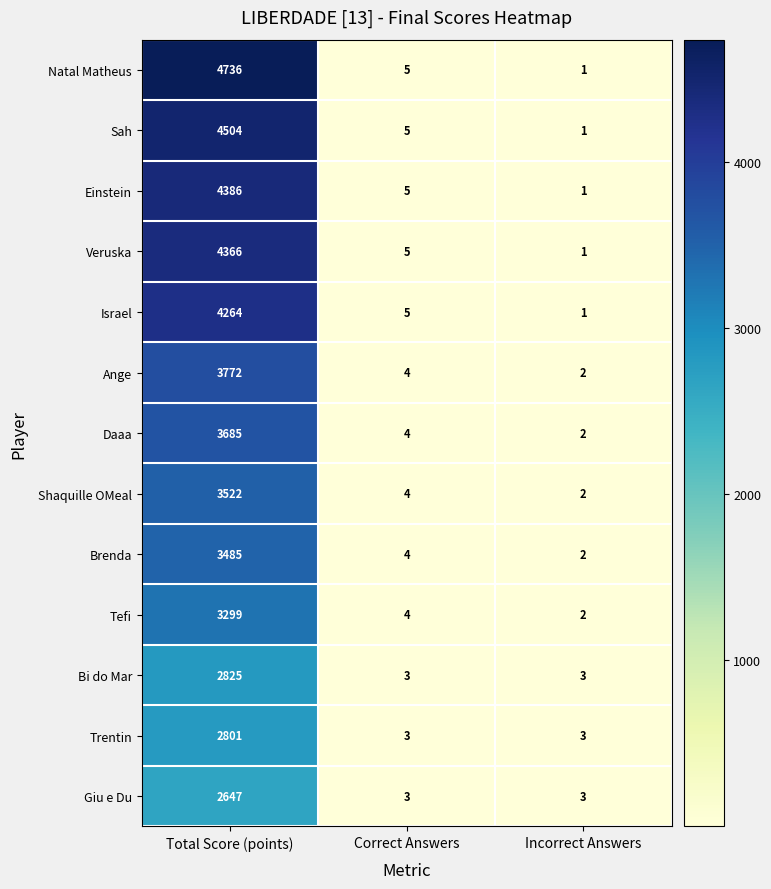

Is it true that Tefi equals 1 at Incorrect Answers?

False